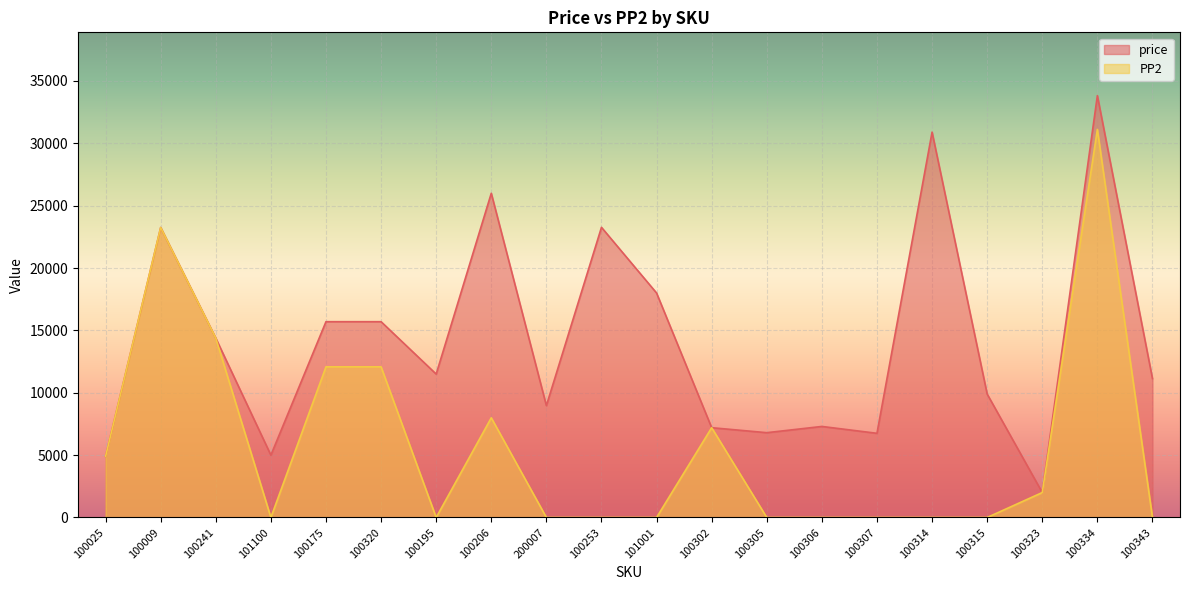

Is it true that PP2 equals -18105 at 100305?

False